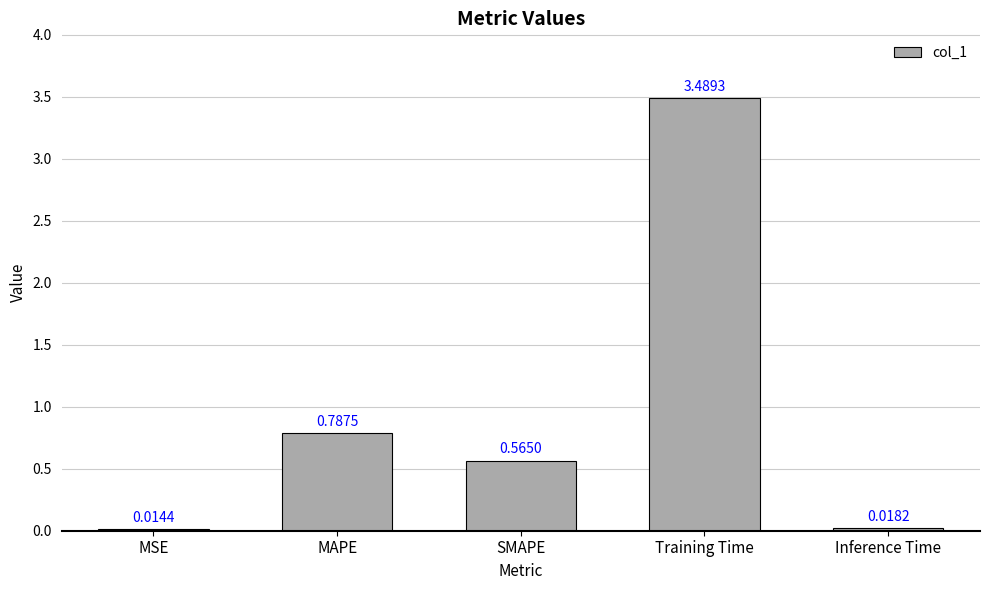

List the labels in order of value, smallest first.

MSE, Inference Time, SMAPE, MAPE, Training Time